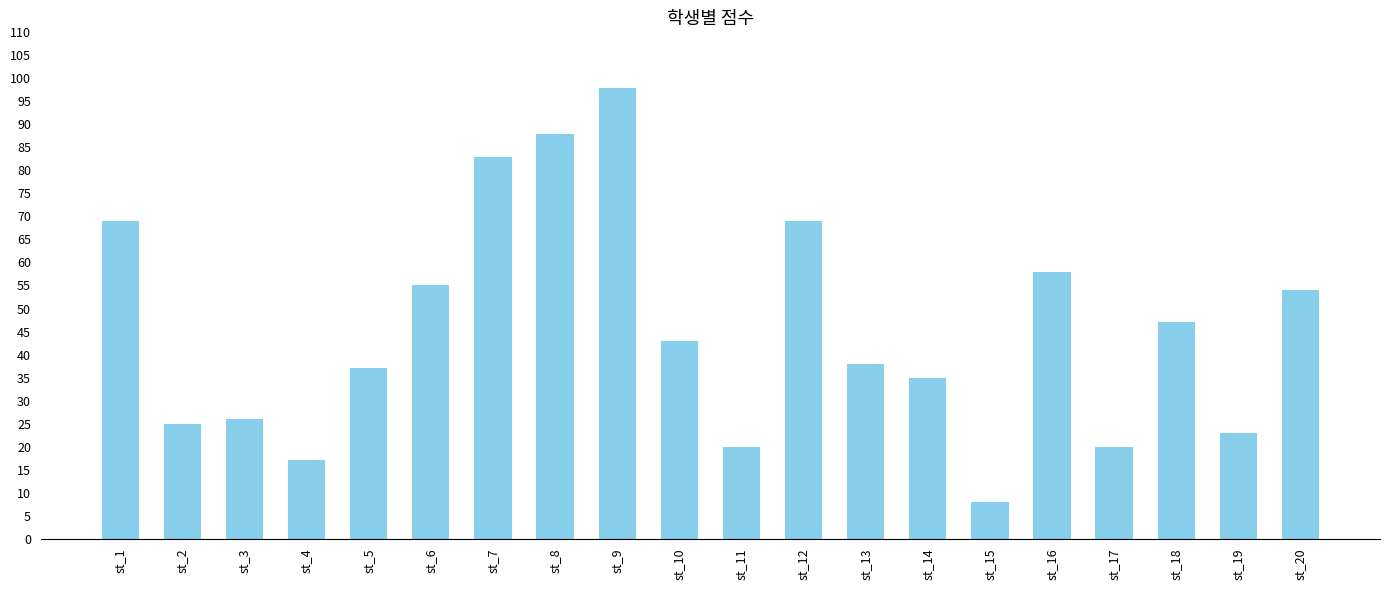

Count the number of data series in this chart.

1